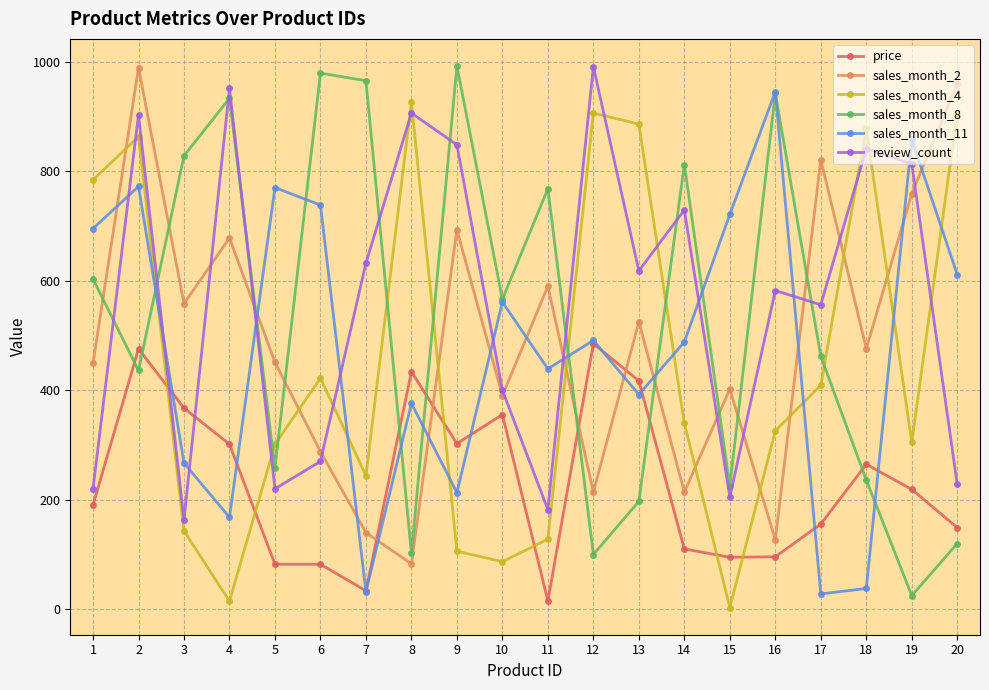

What is the difference between the highest and lowest values at 6?

896.8